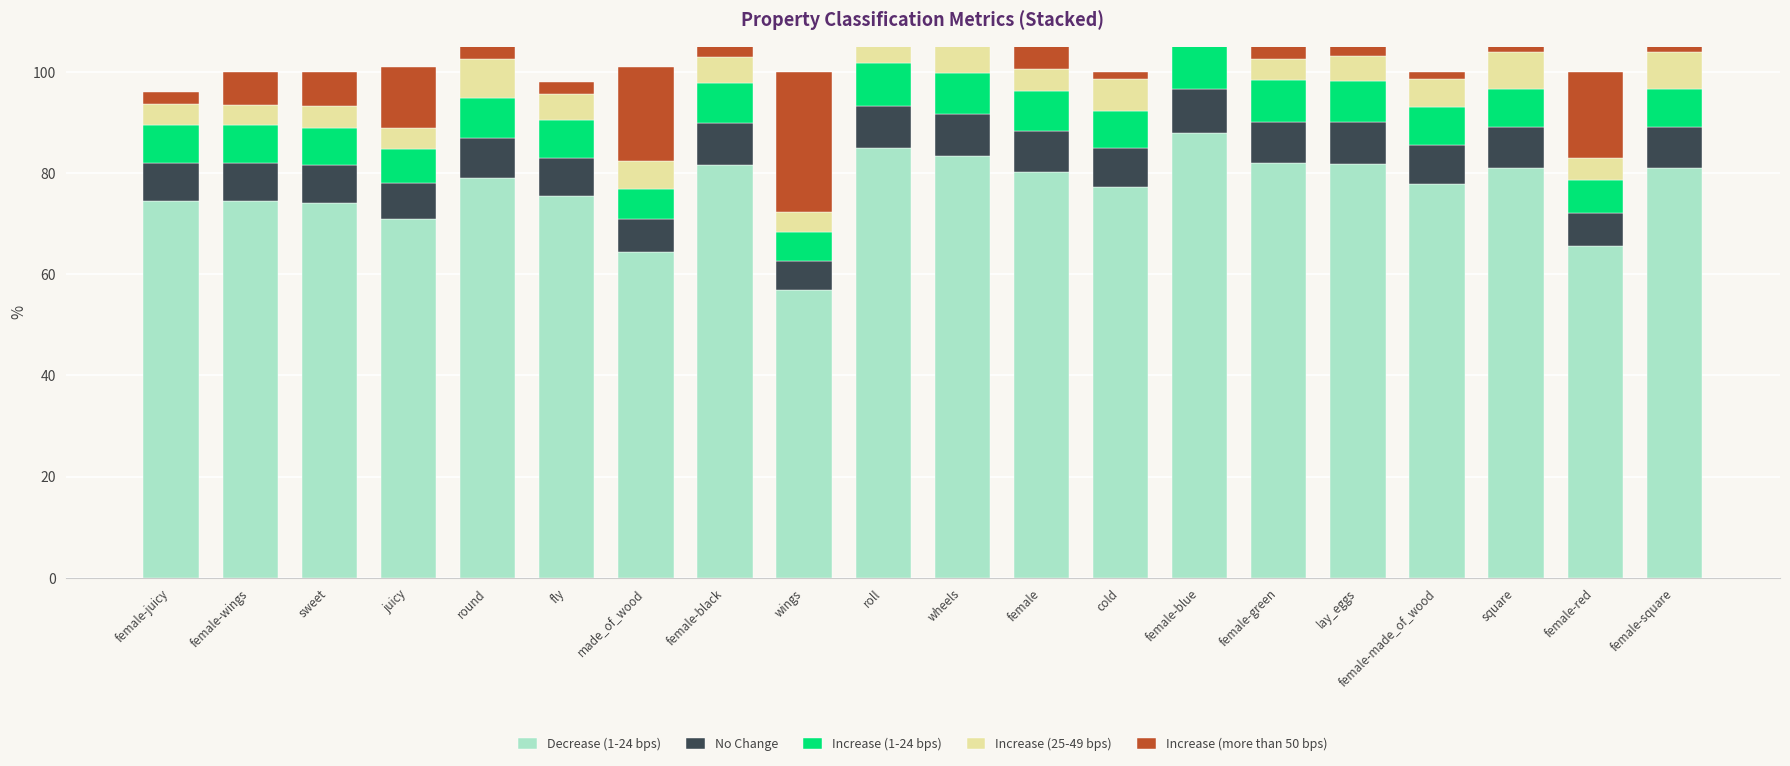

Count the No Change values in the range 0 to 1.

20